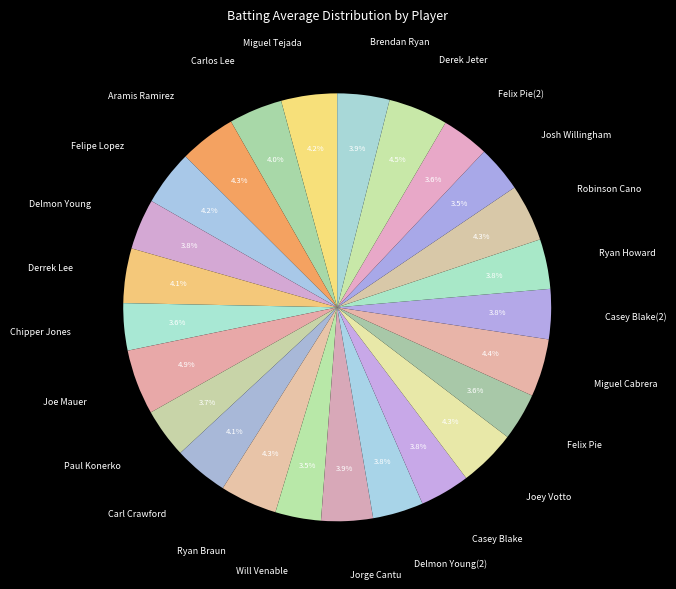

To the nearest percent, what percentage of the pie is Casey Blake?

4%